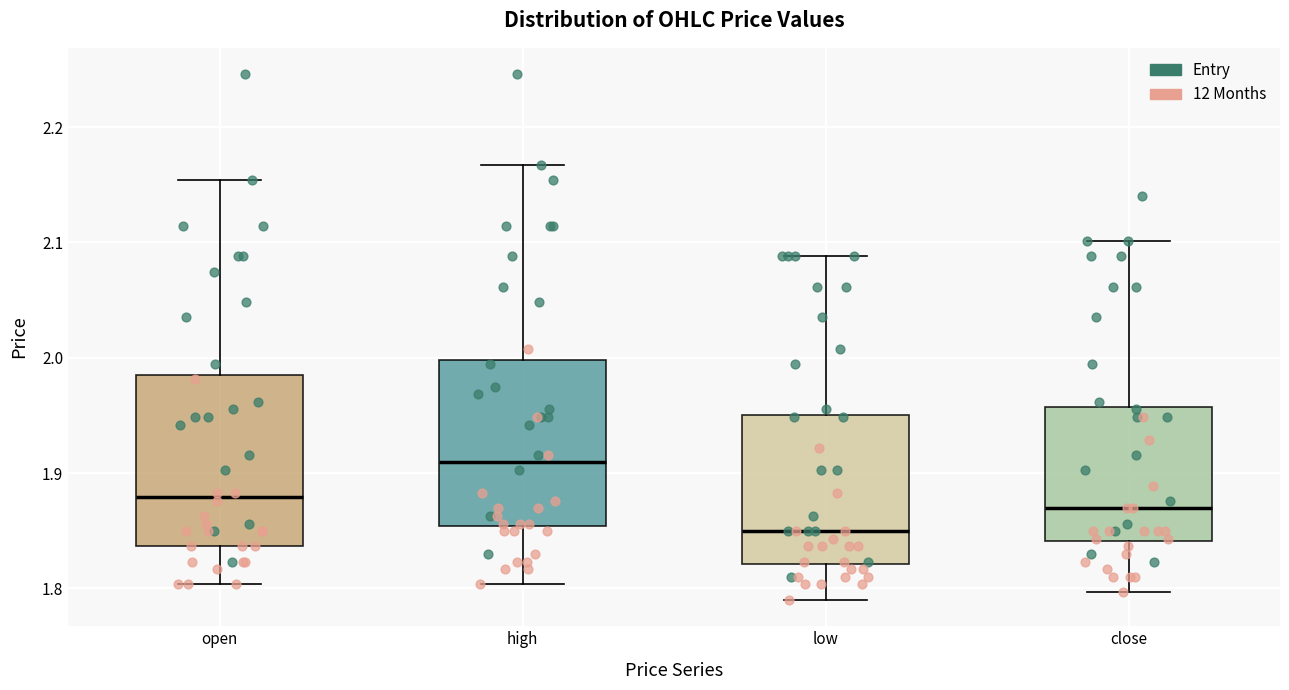

Which box has the highest median line?

high